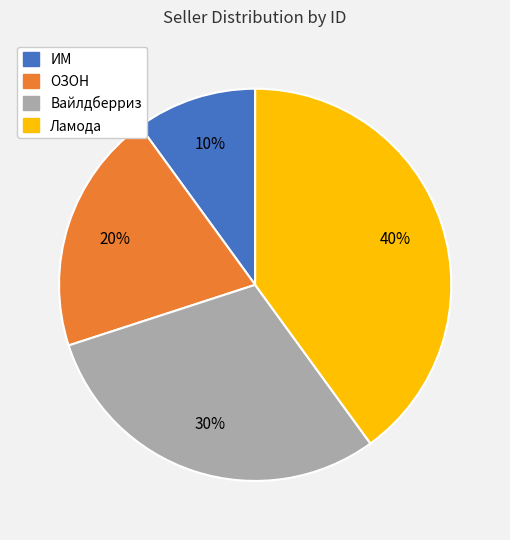

What percentage is the ИМ slice, to the nearest percent?

10%